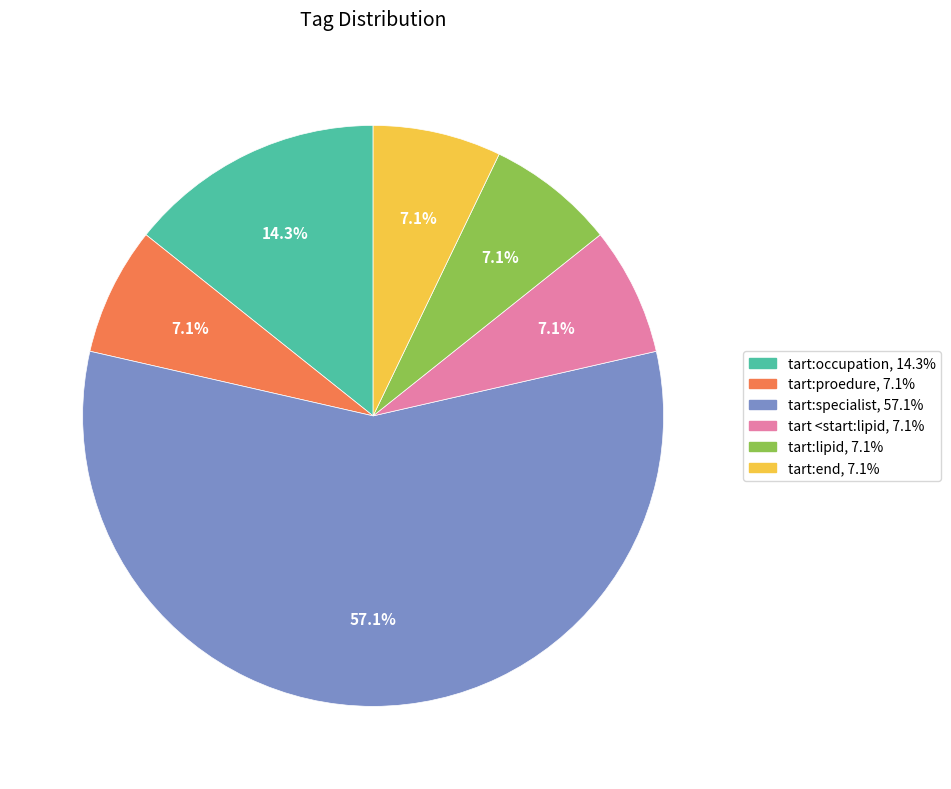

Is the sum of tart:lipid and tart <start:lipid greater than half?

No